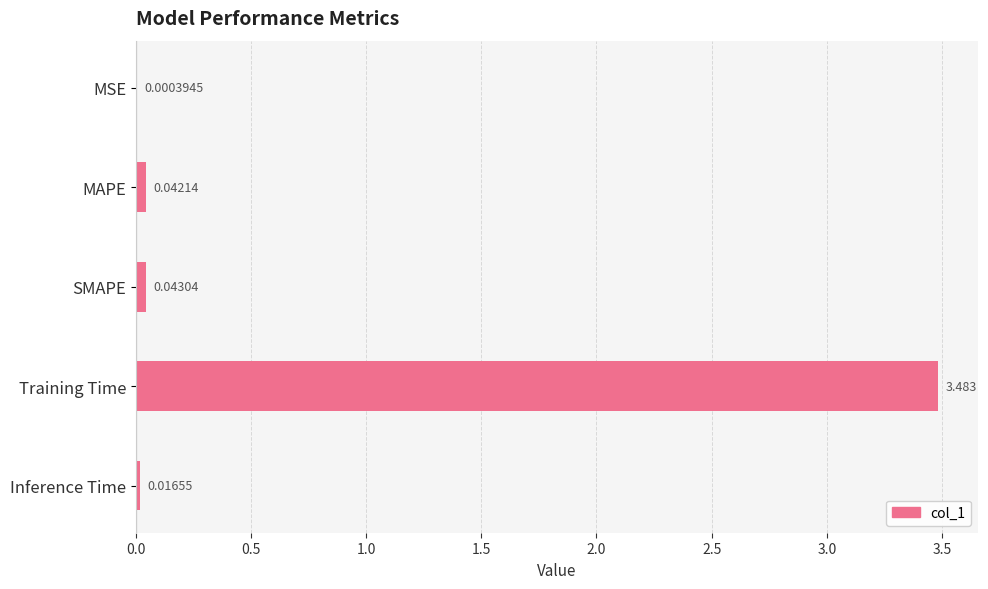

At which category does the chart reach its peak across all series?

Training Time